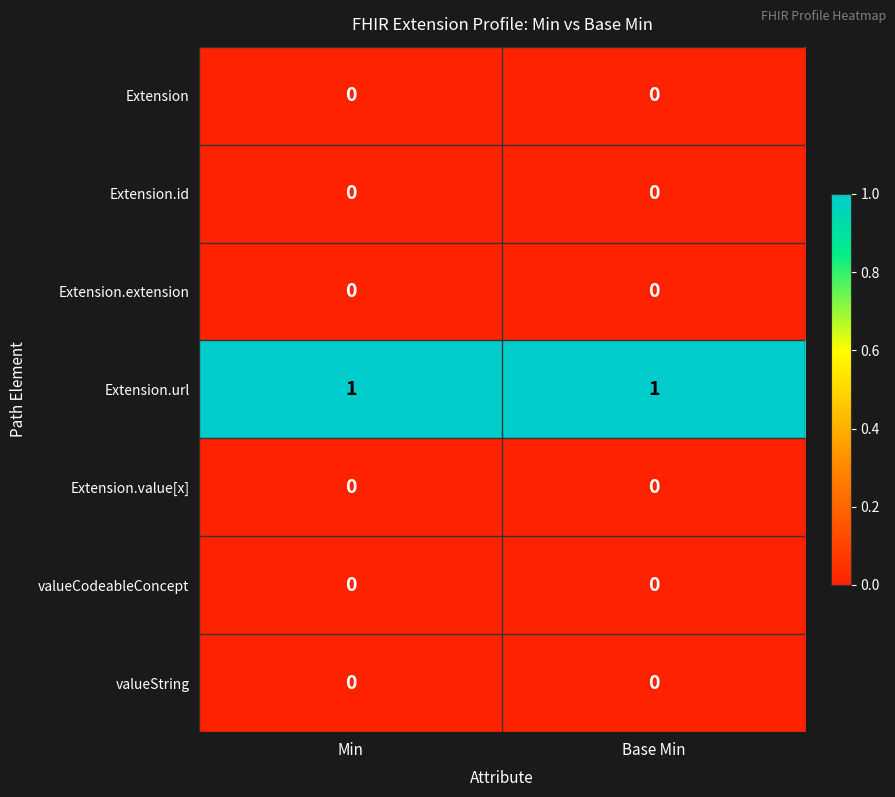

The Extension.value[x] series shows 0 at Min. True or false?

True